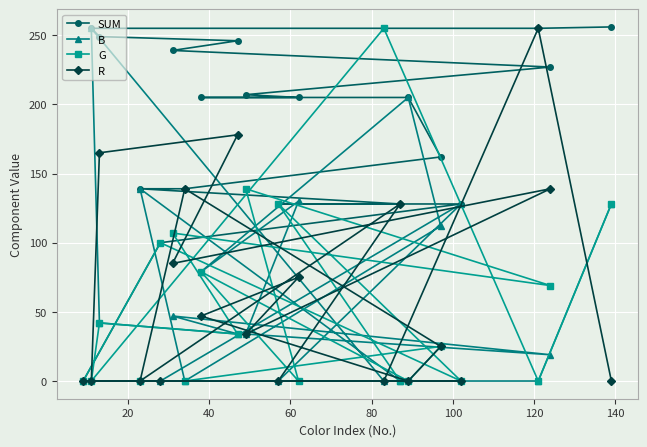

True or false: SUM and G cross at least once.

False